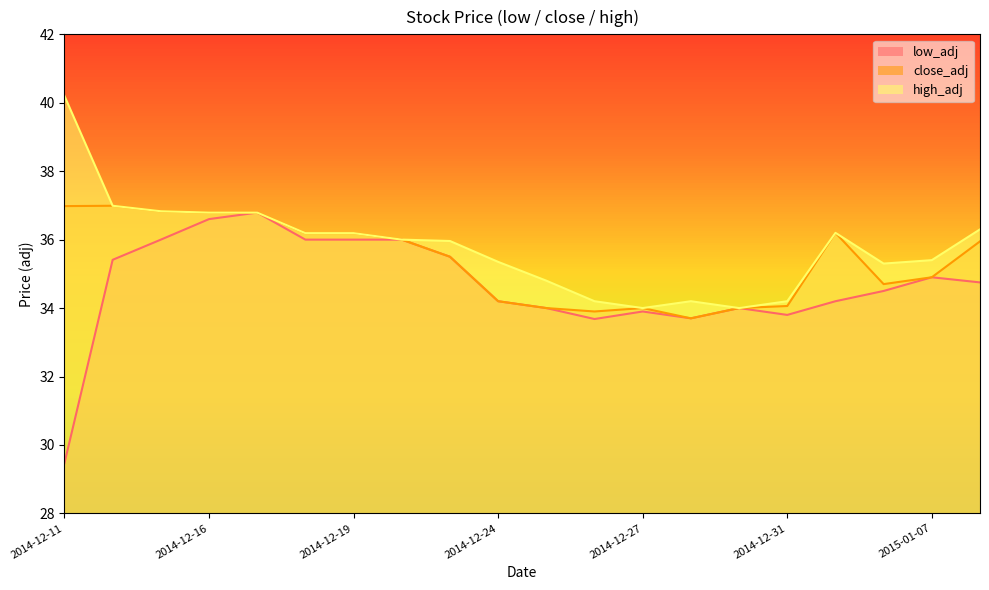

What is the label of the 1st point from the left?

2014-12-11